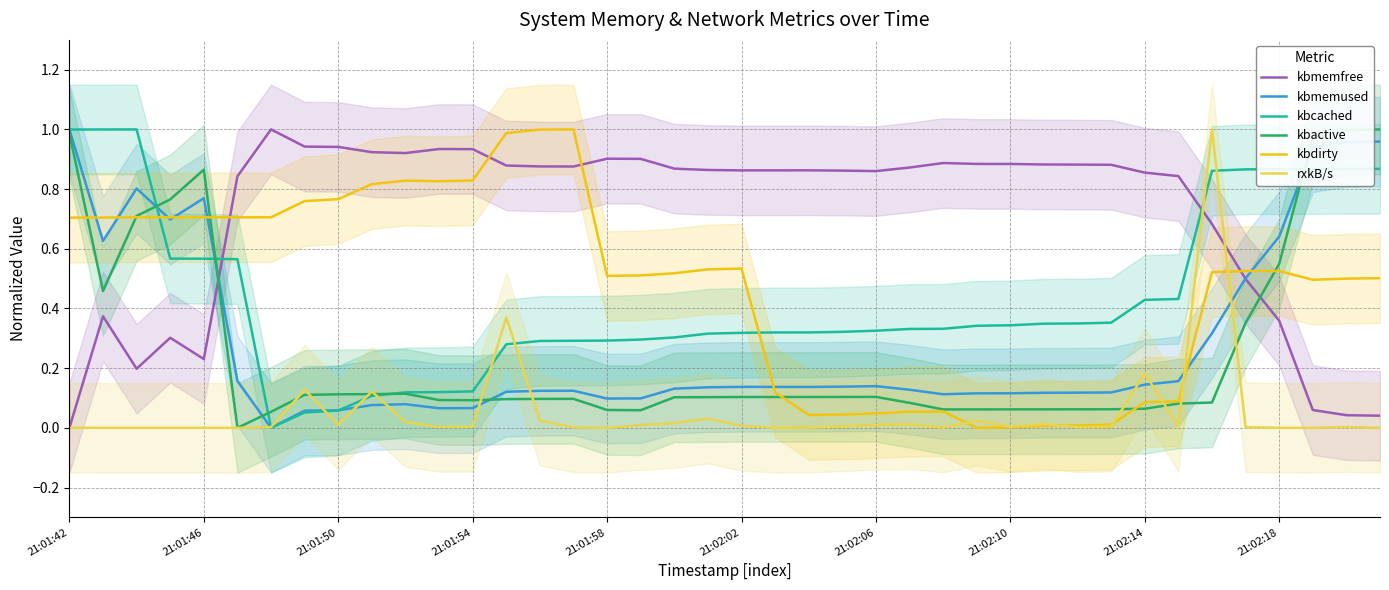

What is the spread (max minus min) of values at 31?

0.9